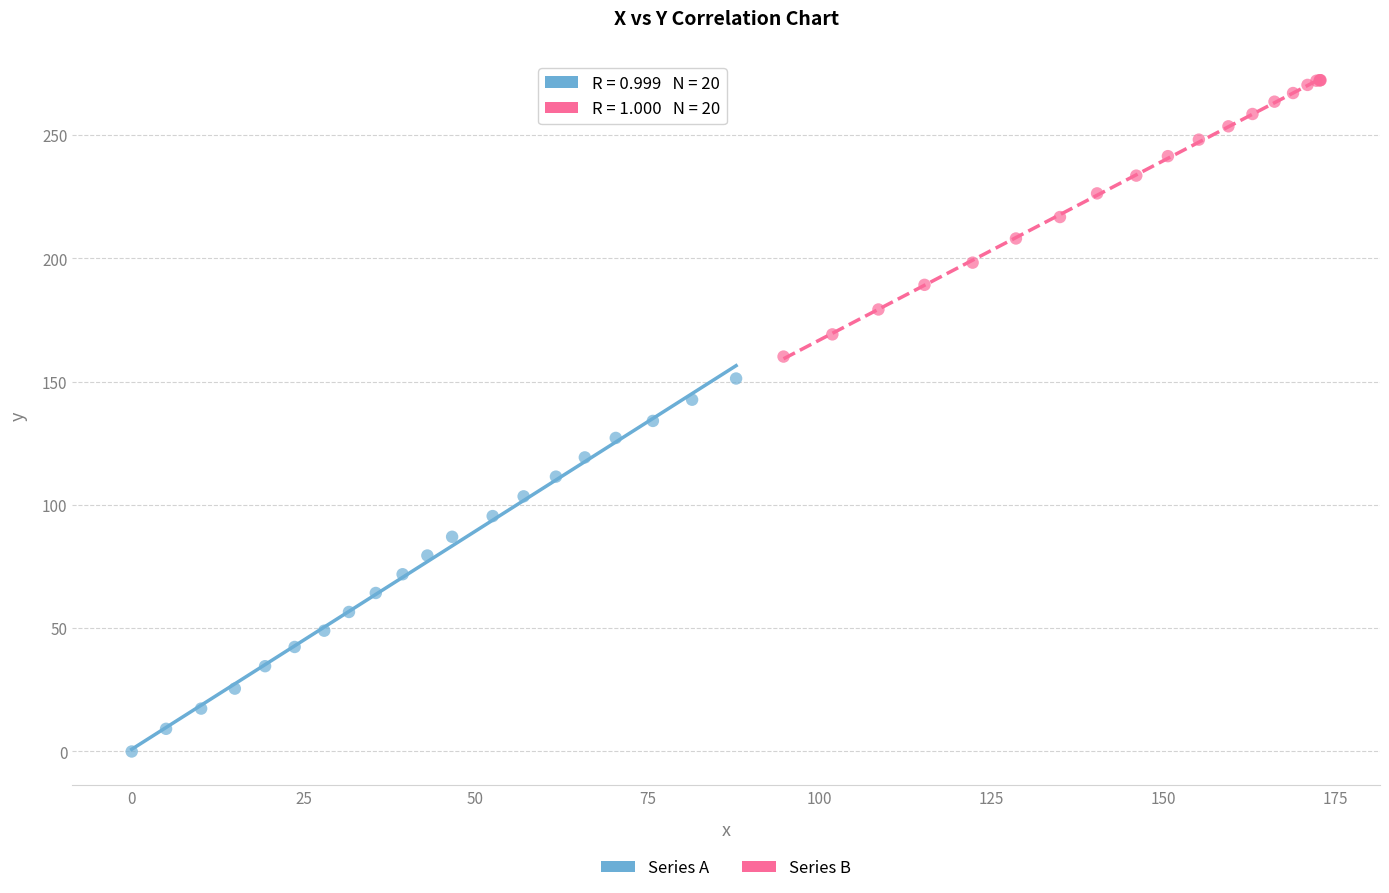

Which series has the largest Y range (max minus min)?

Series A